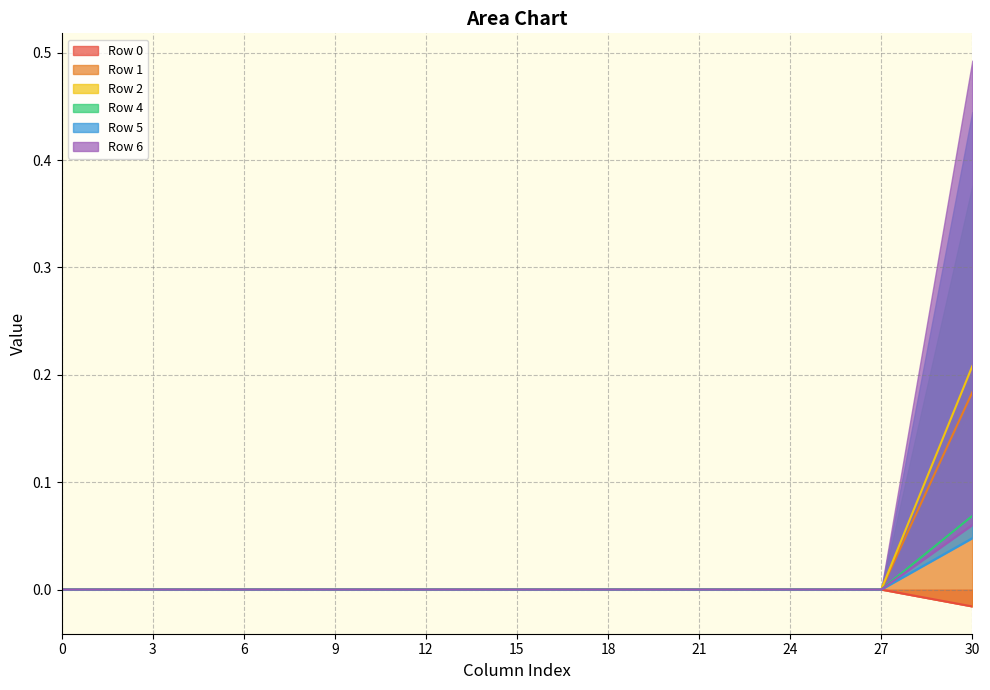

How many lines are shown in the chart?

6